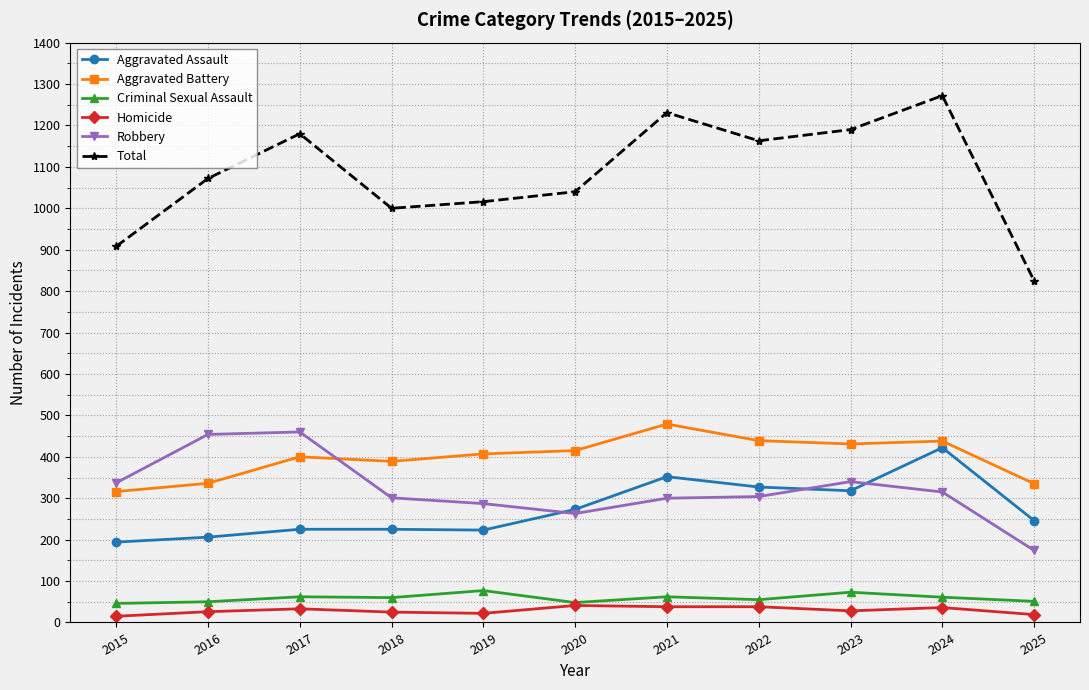

What is the average value of the Aggravated Assault series?

274